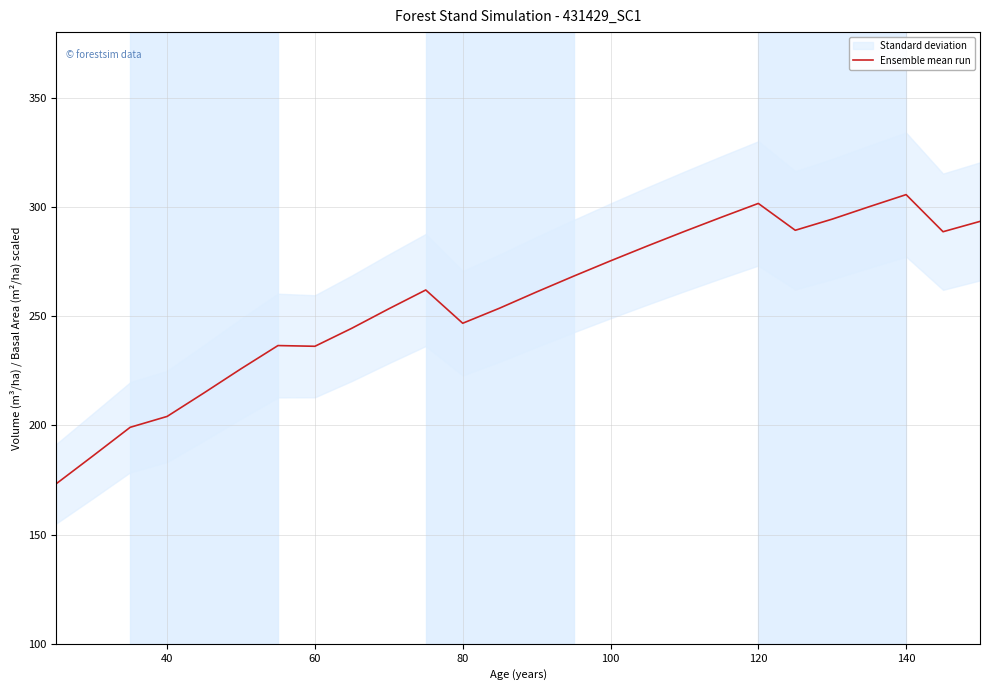

Is it true that Ensemble mean run equals 96.7 at 140?

False